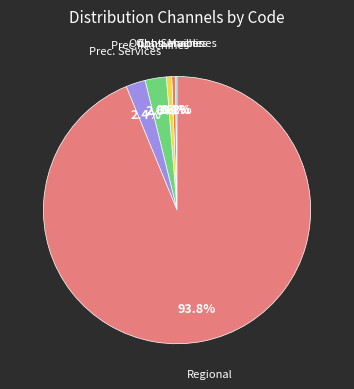

To the nearest percent, what is the average slice percentage?

17%